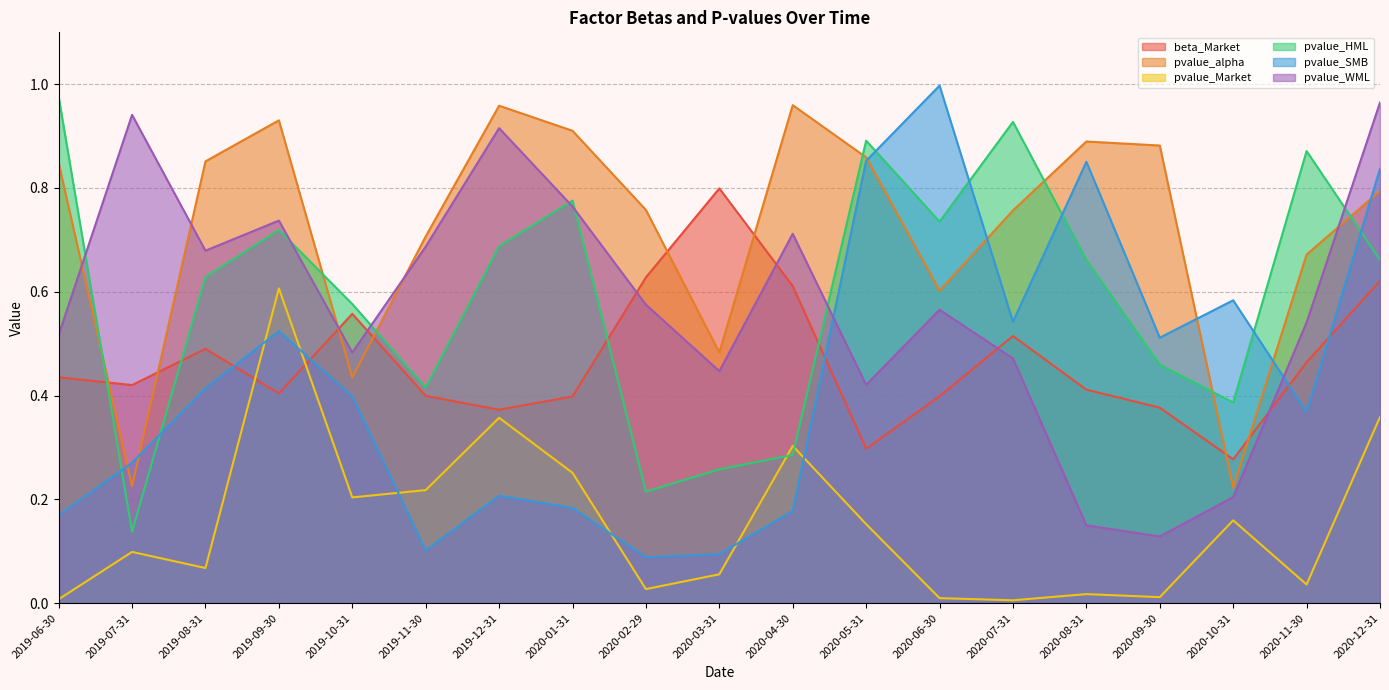

Which series has the largest range (max minus min)?

pvalue_SMB